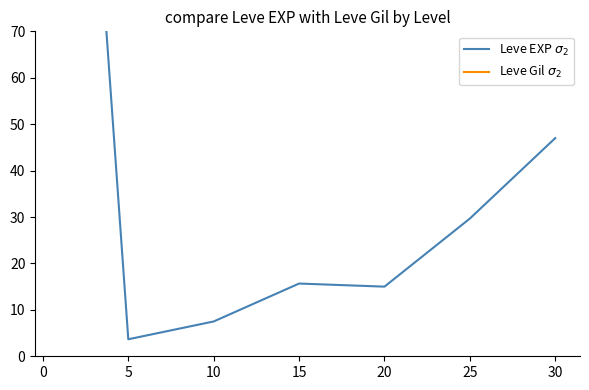

What is the difference between the maximum and minimum values in the Leve Gil $\sigma_2$ series?

188.0